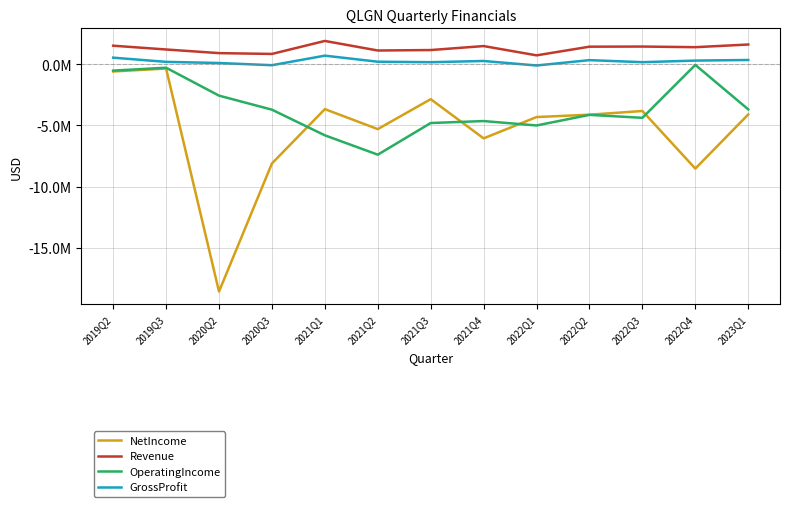

What is the difference between the highest and lowest values at 2022Q3?

5824011